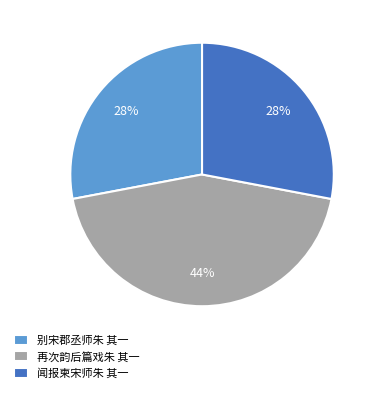

To the nearest percent, what is the combined percentage of 闻报柬宋师朱 其一 and 再次韵后篇戏朱 其一?

72%